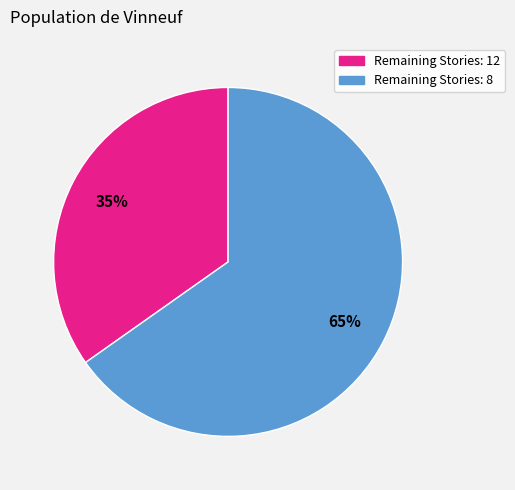

Is there any slice that represents more than half of the pie?

Yes